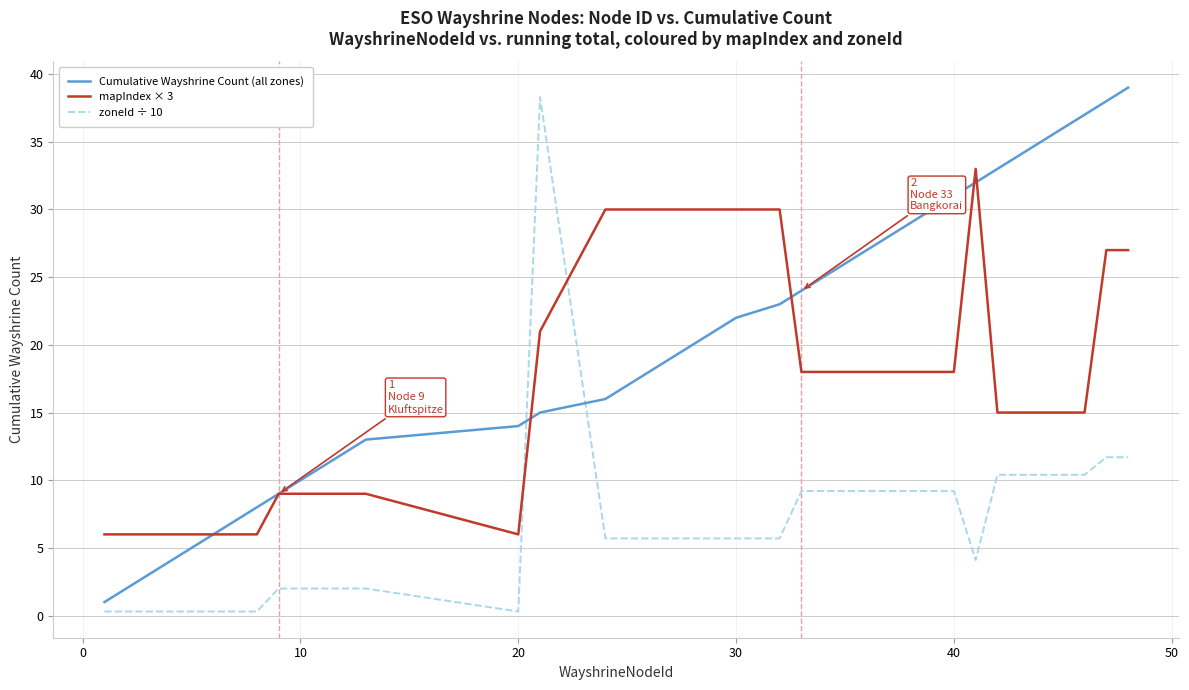

What is the maximum value for Cumulative Wayshrine Count (all zones)?

39.0